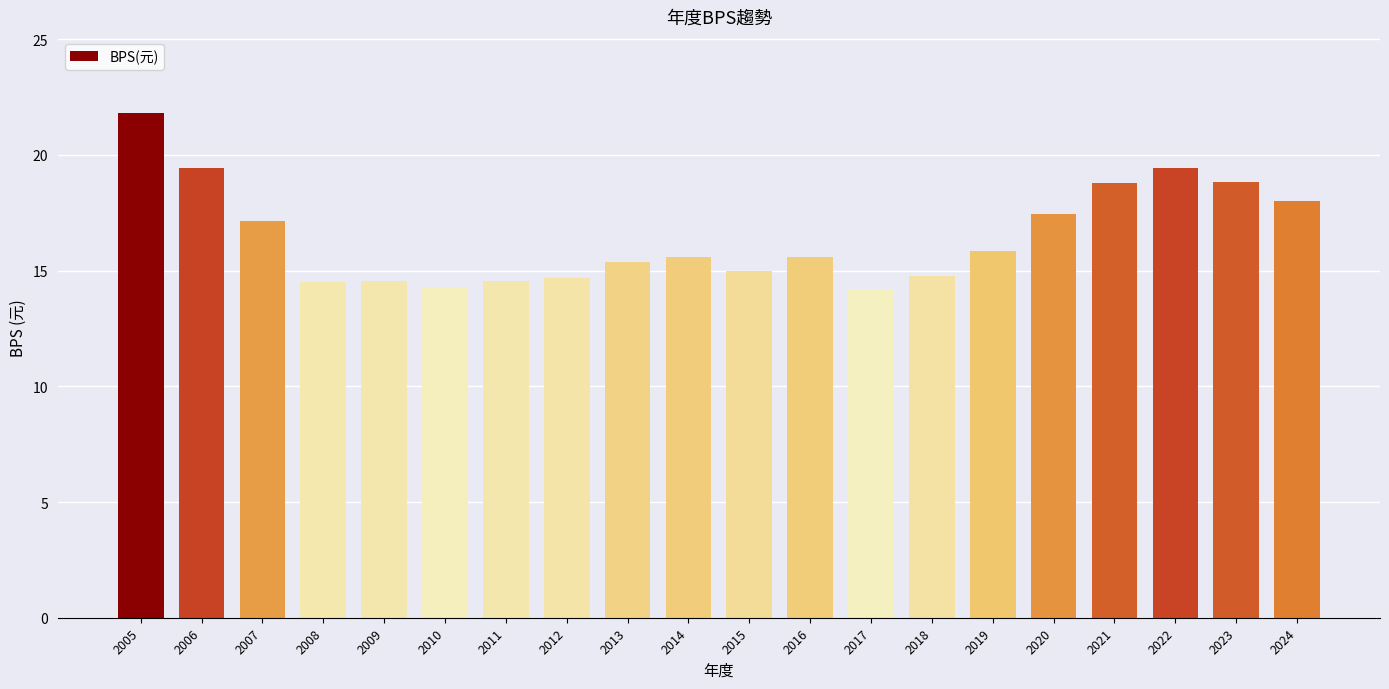

What is the minimum value shown in the chart?

14.2